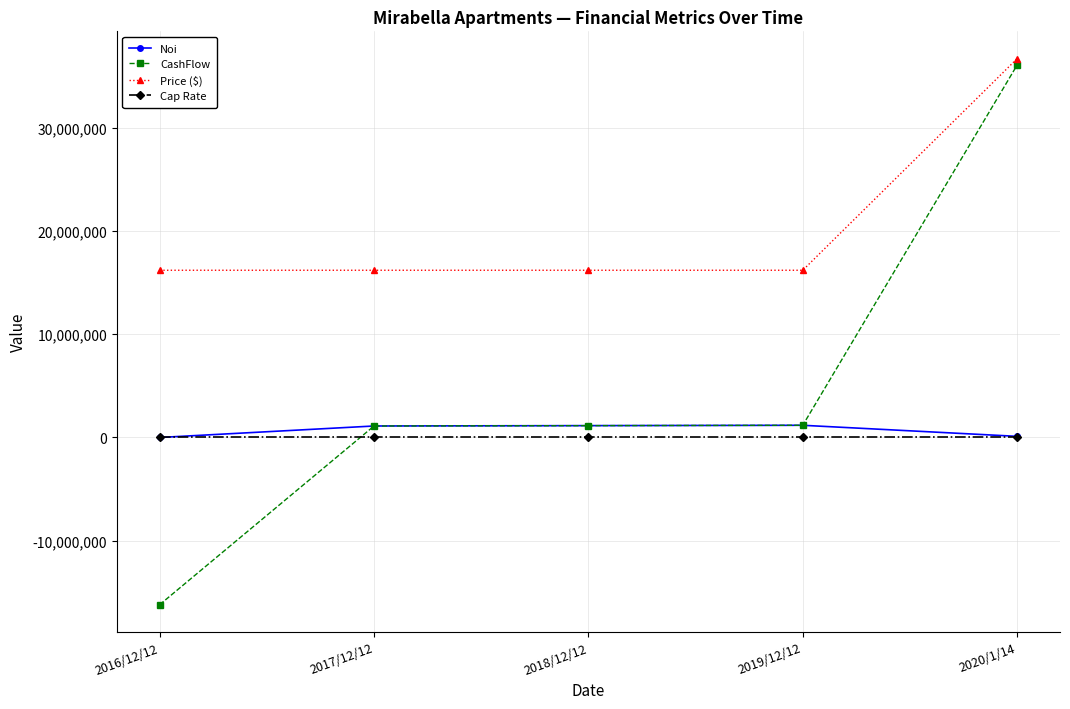

What is the minimum value shown in the chart?

-16200000.0